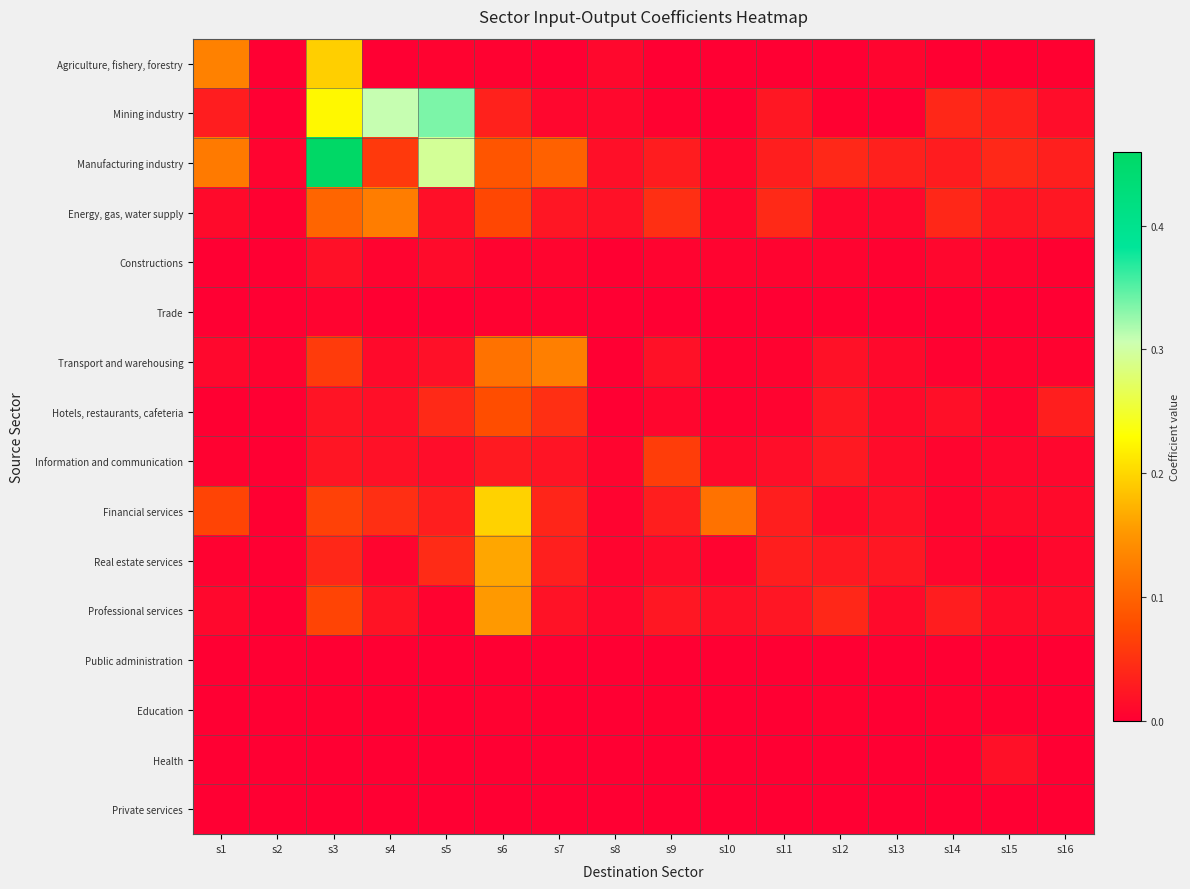

At which category is the sum across all series the highest?

s3